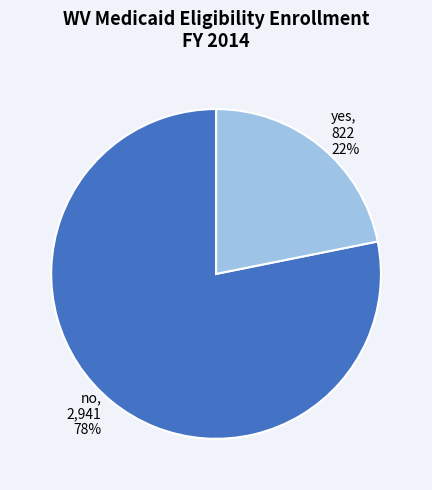

What is the largest slice in the pie chart?

no